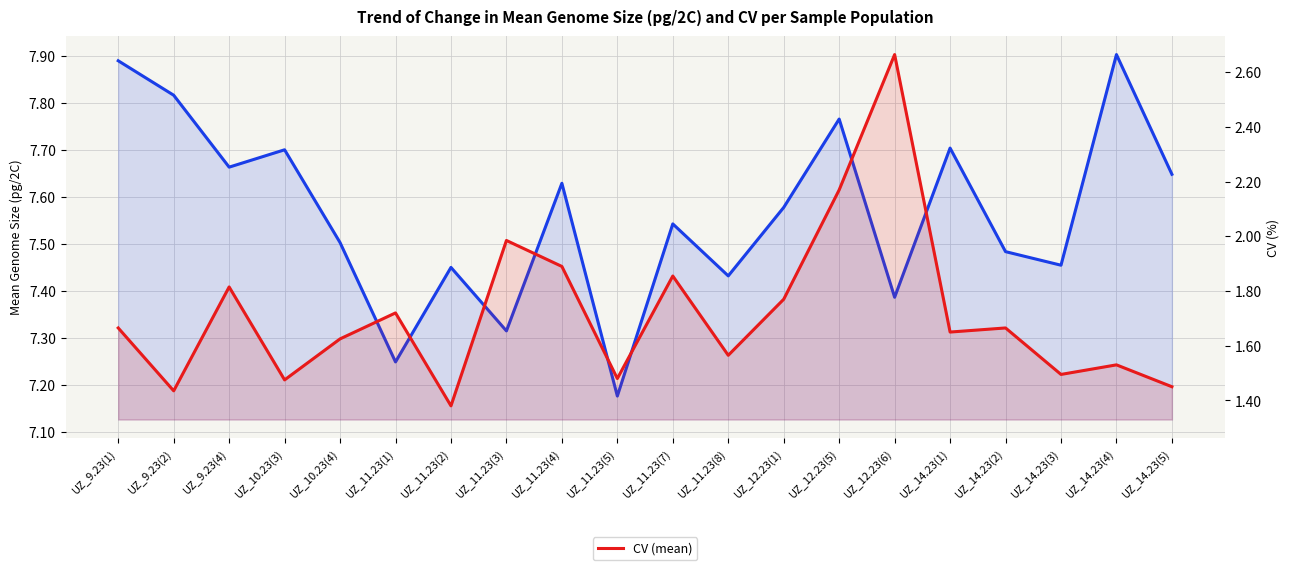

At how many categories does at least one series exceed 3?

20